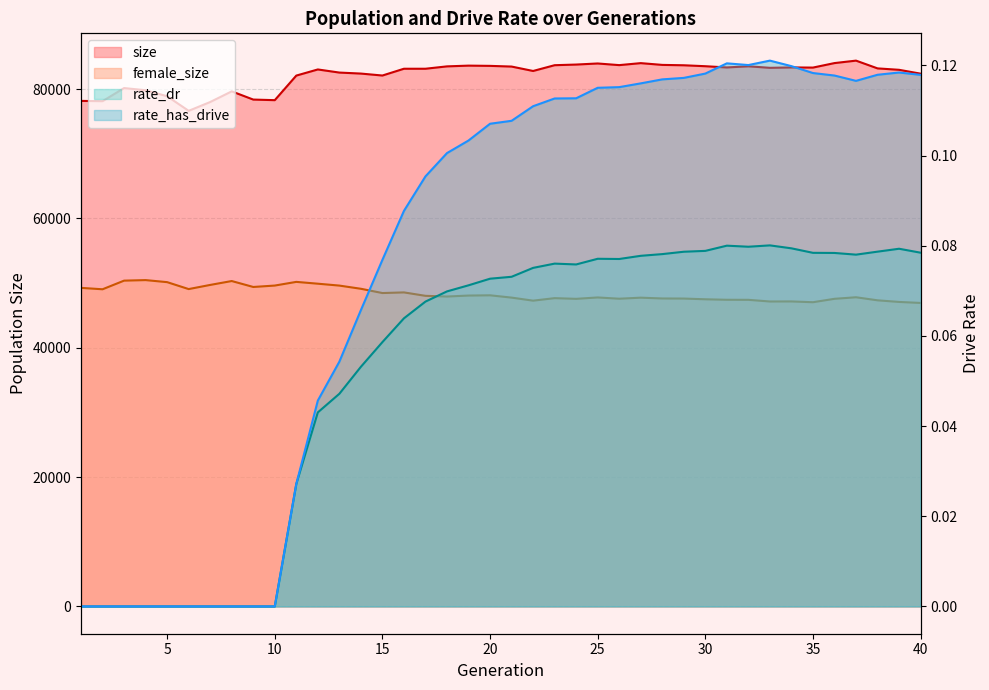

Which series has the largest total across all categories?

size